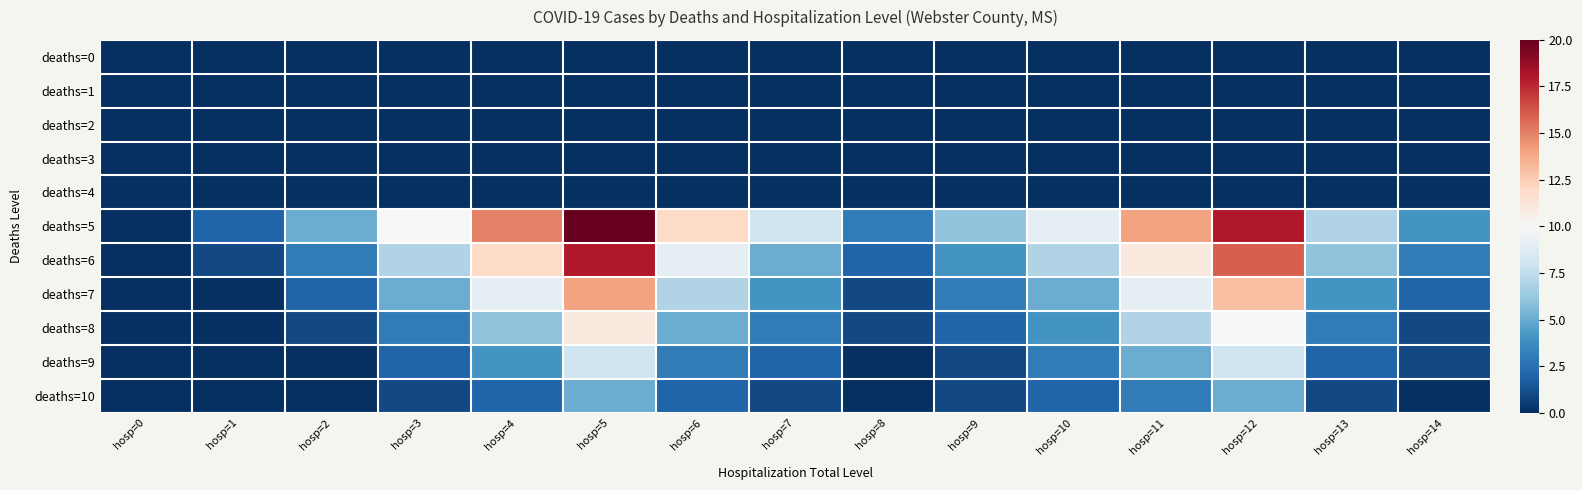

Which series has the largest total across all categories?

deaths=5